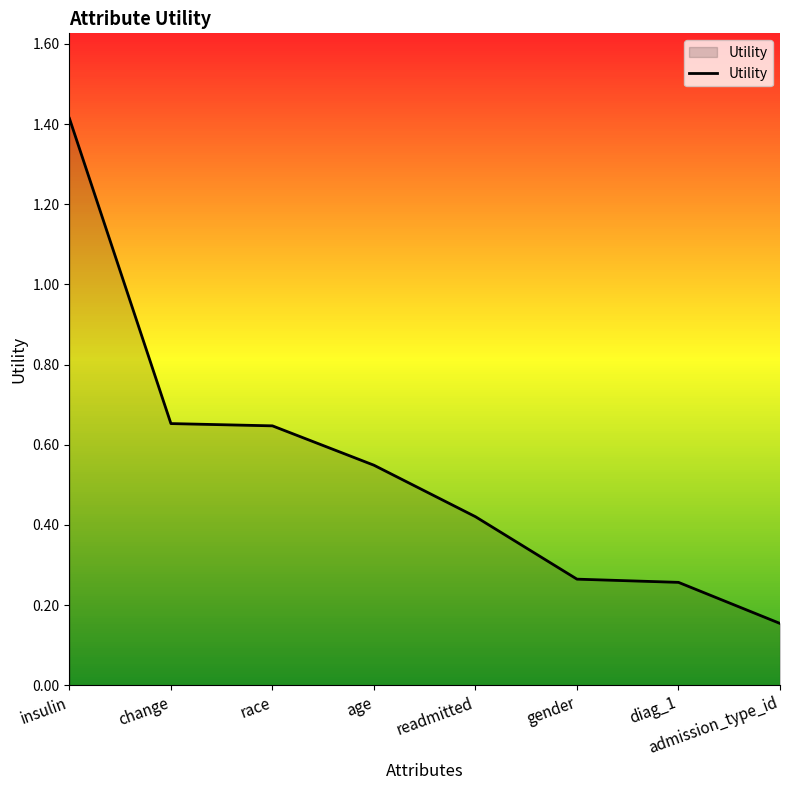

What is the difference between the maximum and minimum values?

1.3